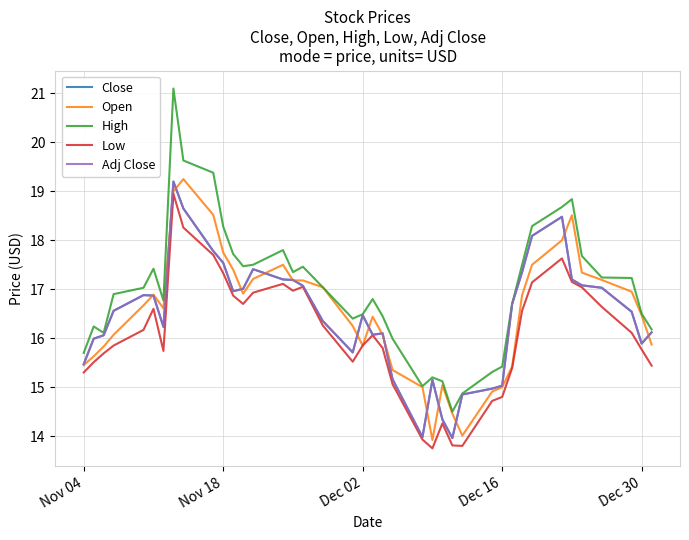

Does the chart have visible grid lines?

Yes